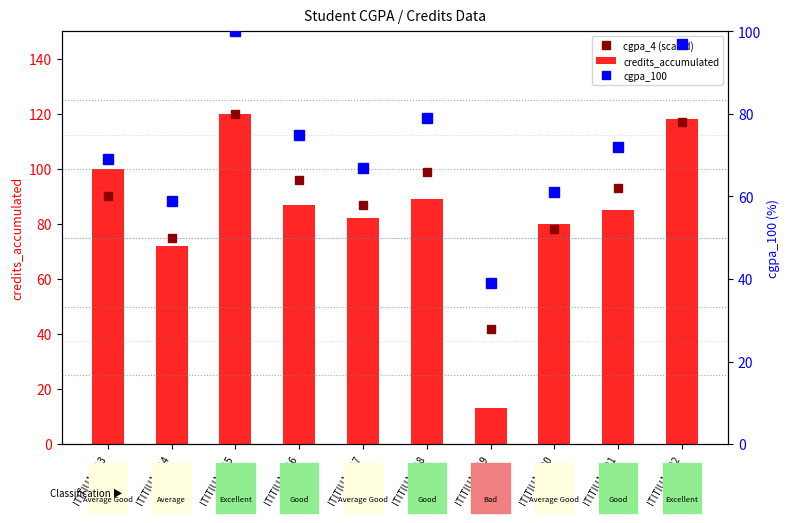

What is the highest value of the cgpa_4 (scaled) series?

120